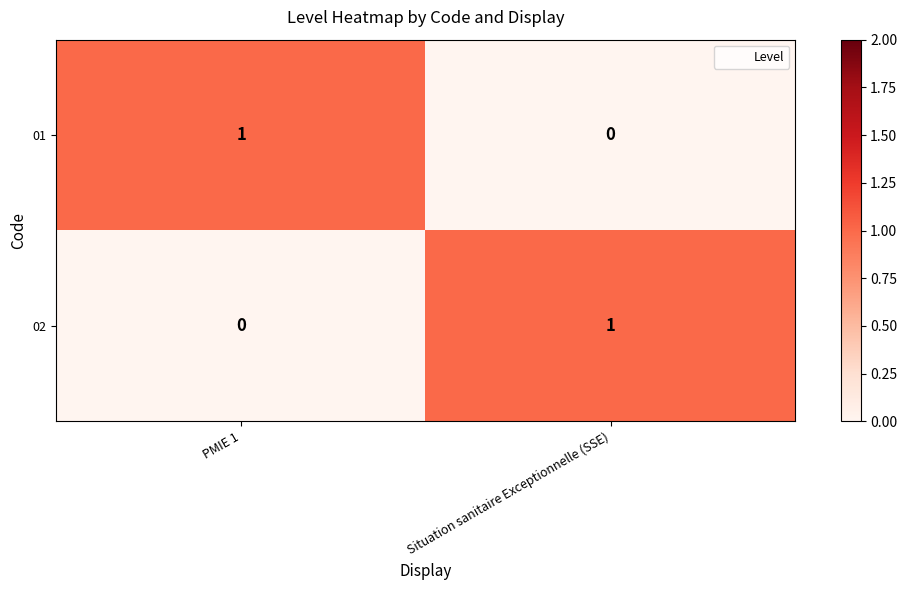

At which label does 02 reach its minimum?

PMIE 1